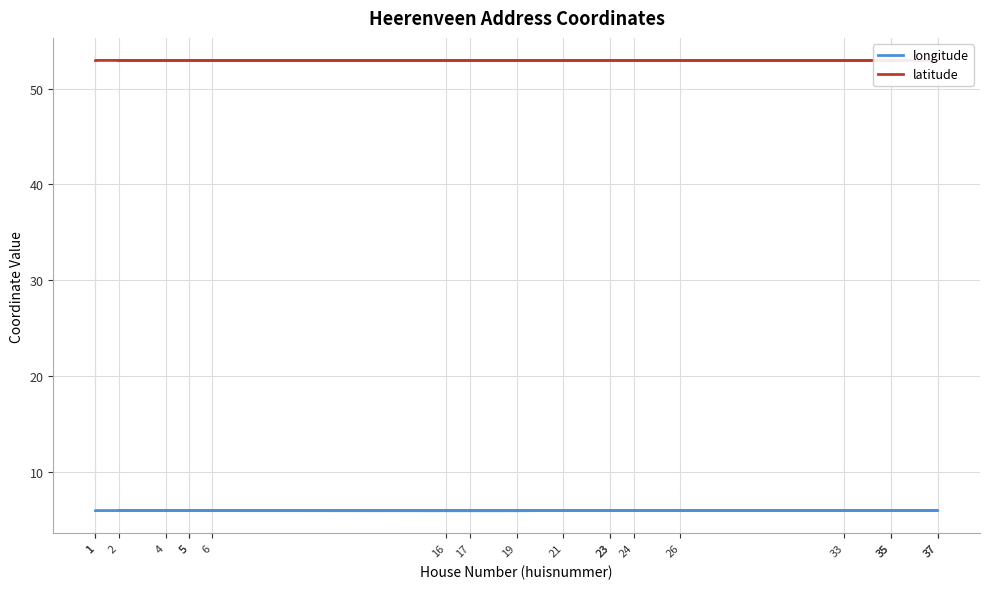

What is the label of the 16th point from the right?

17